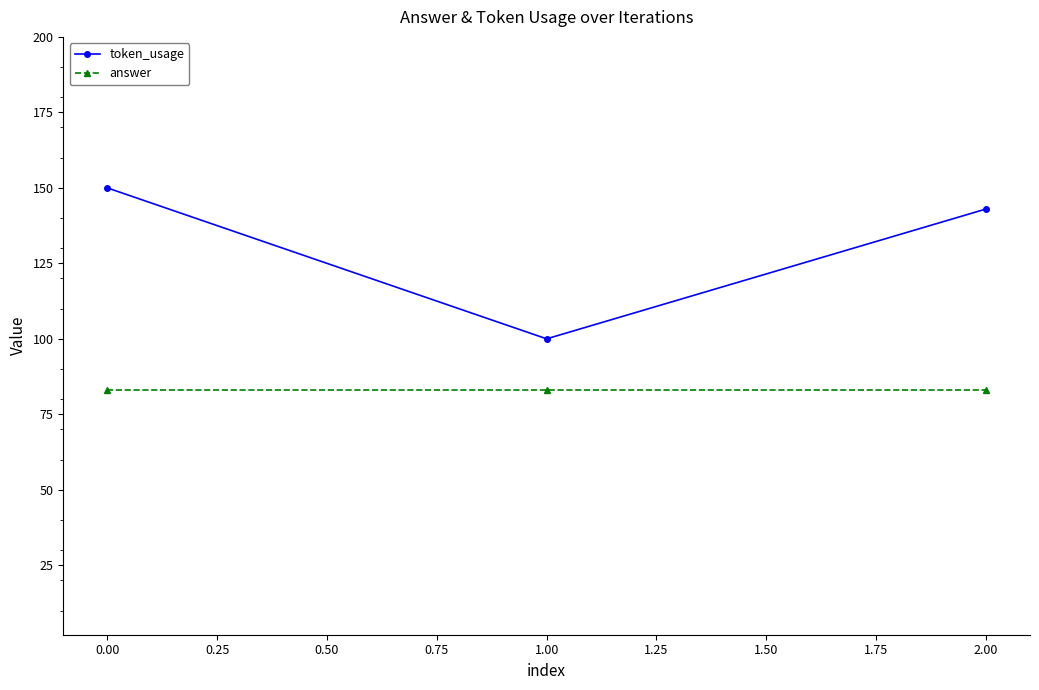

What is the value of the token_usage point at the 3rd from the left?

143